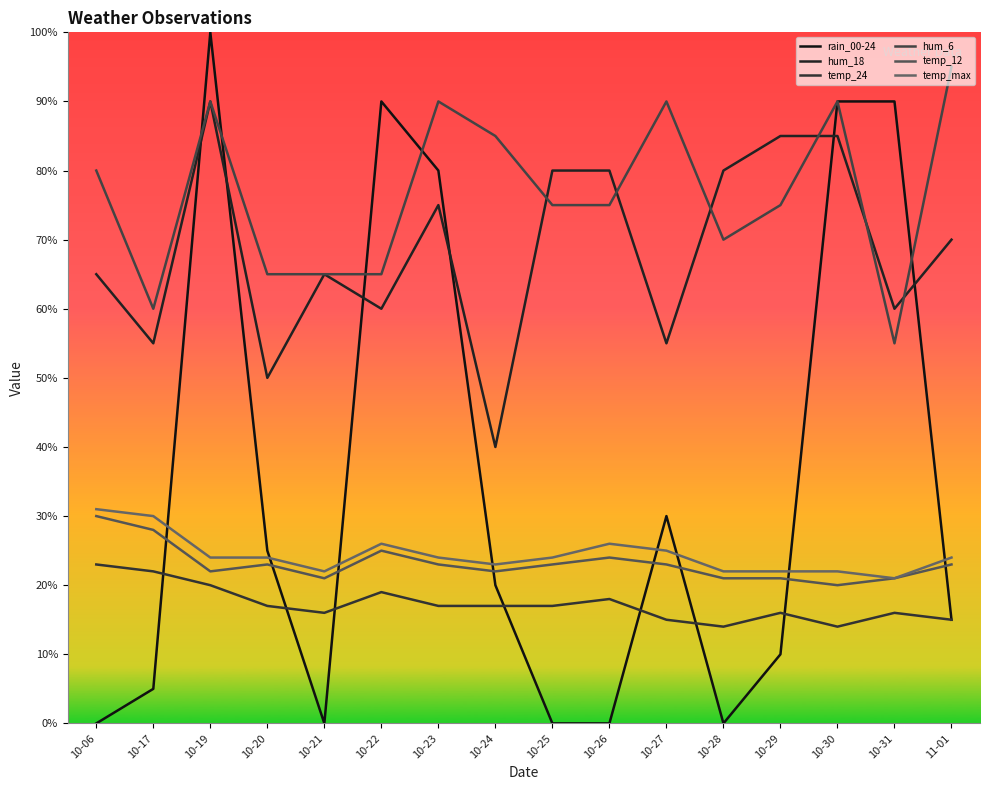

List the series in order of their peak value, lowest first.

temp_24, temp_12, temp_max, hum_18, hum_6, rain_00-24